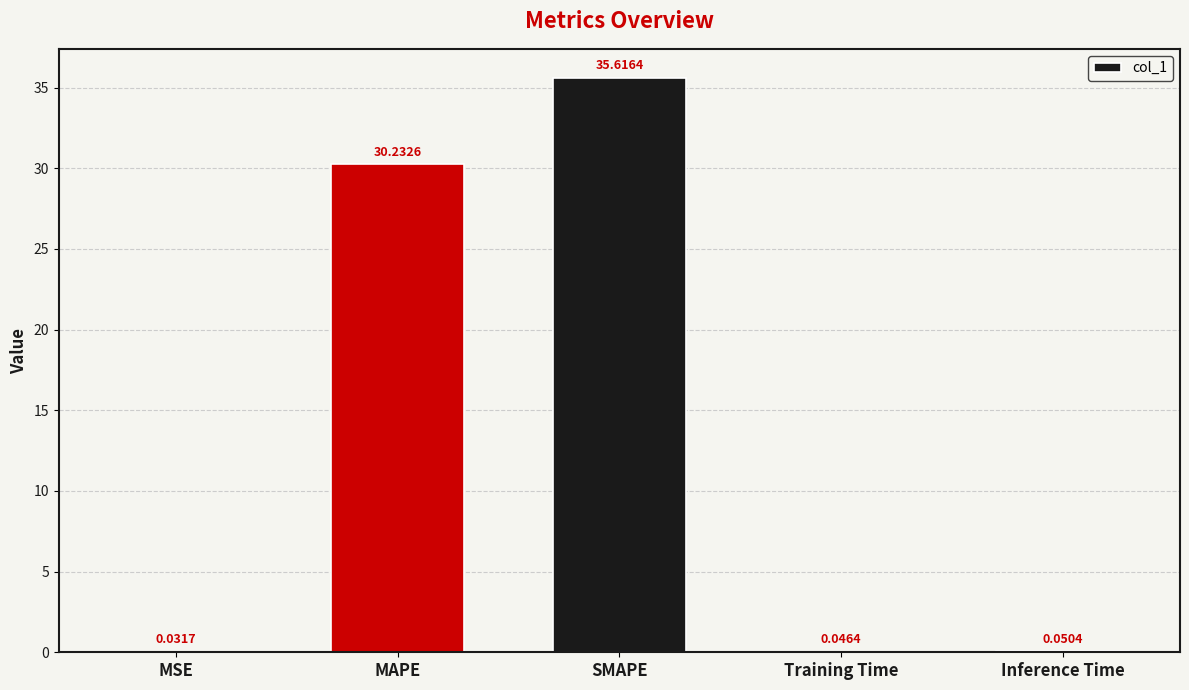

Between MAPE and SMAPE, which is larger?

SMAPE